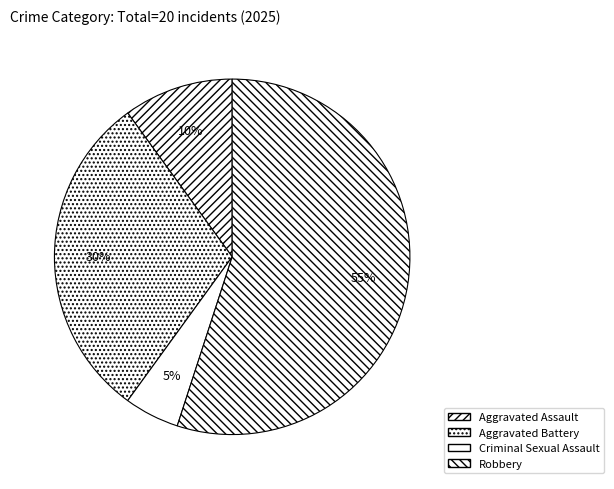

Is Aggravated Battery the majority of the pie?

No